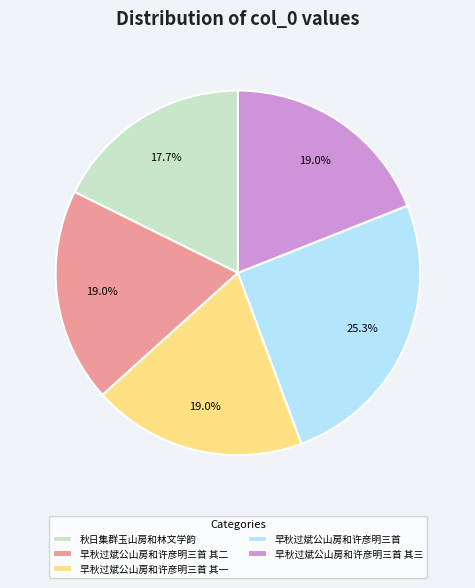

Does 早秋过斌公山房和许彦明三首 其一 represent more than half of the total?

No